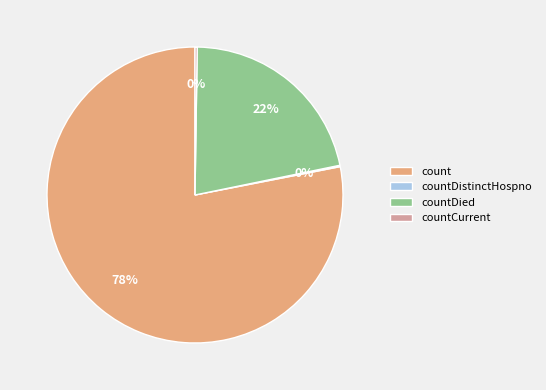

To the nearest percent, what is the difference between the largest and smallest slice percentages?

78%